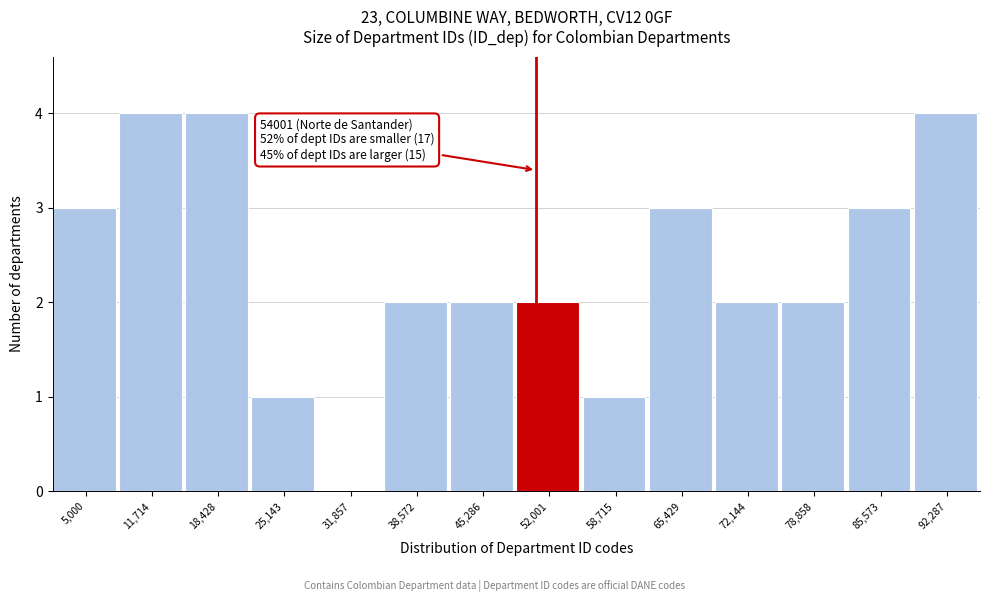

Reading right to left, transcribe all the data shown in this chart.

92,287=4	85,573=3	78,858=2	72,144=2	65,429=3	58,715=1	52,001=2	45,286=2	38,572=2	31,857=0	25,143=1	18,428=4	11,714=4	5,000=3